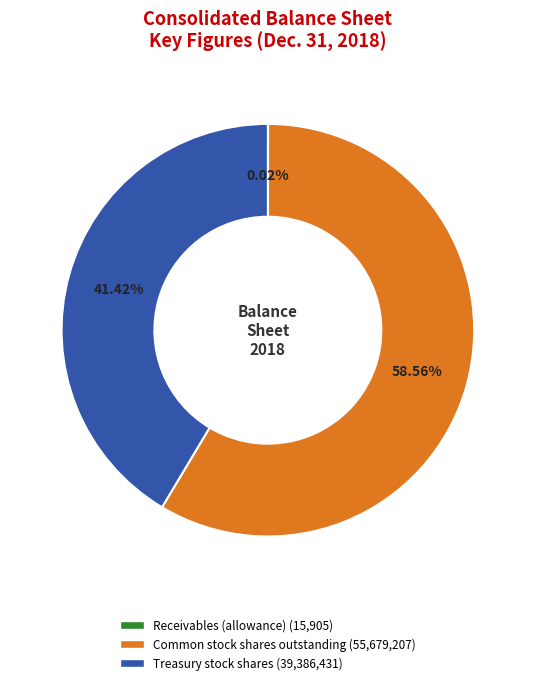

To the nearest percent, what is the difference between the largest and smallest slice percentages?

59%